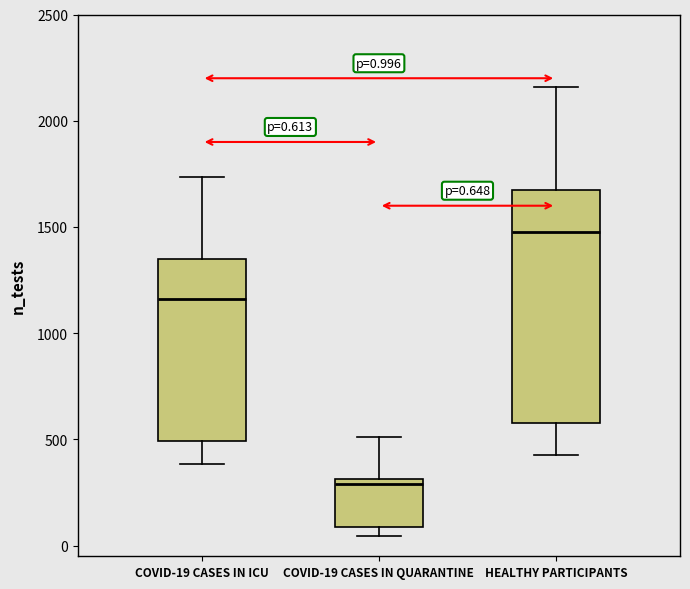

Comparing the boxes themselves (not the whiskers), which one is the tallest?

HEALTHY PARTICIPANTS